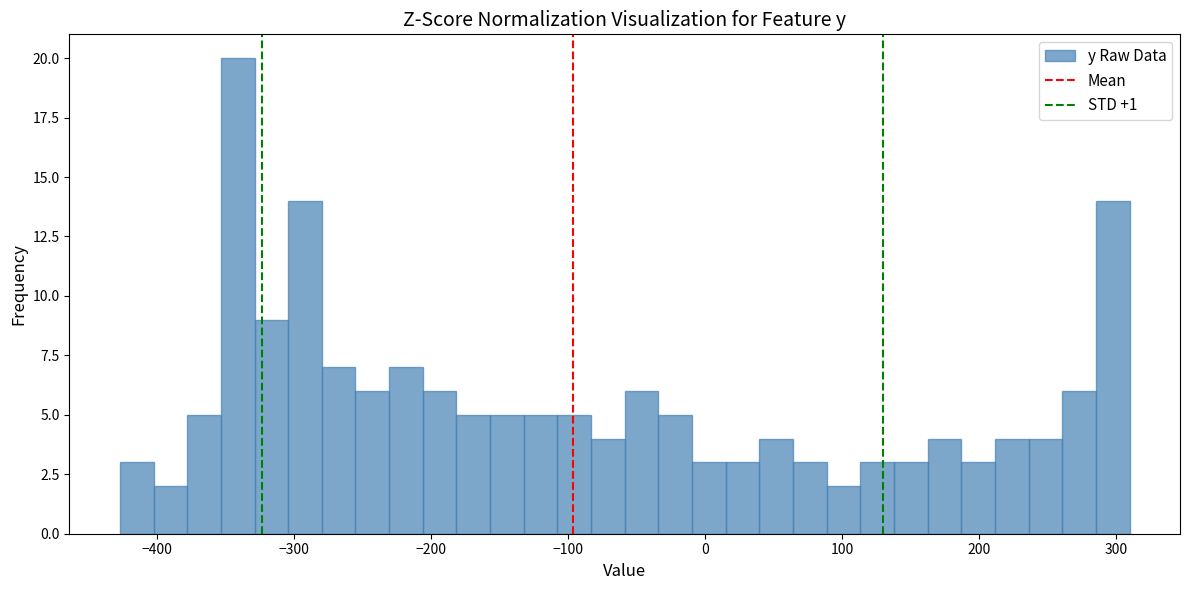

Read against the x-axis, roughly where is the centre of the tallest bar?

-340